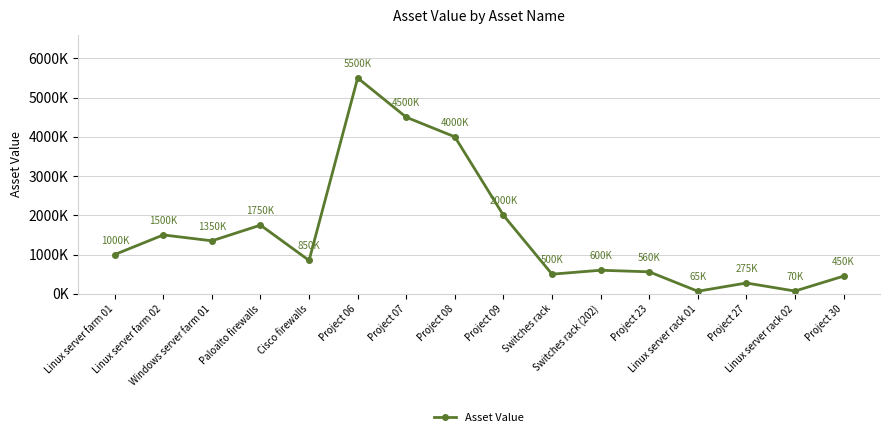

What is the sum of the values at Windows server farm 01 and Project 27?

1625000